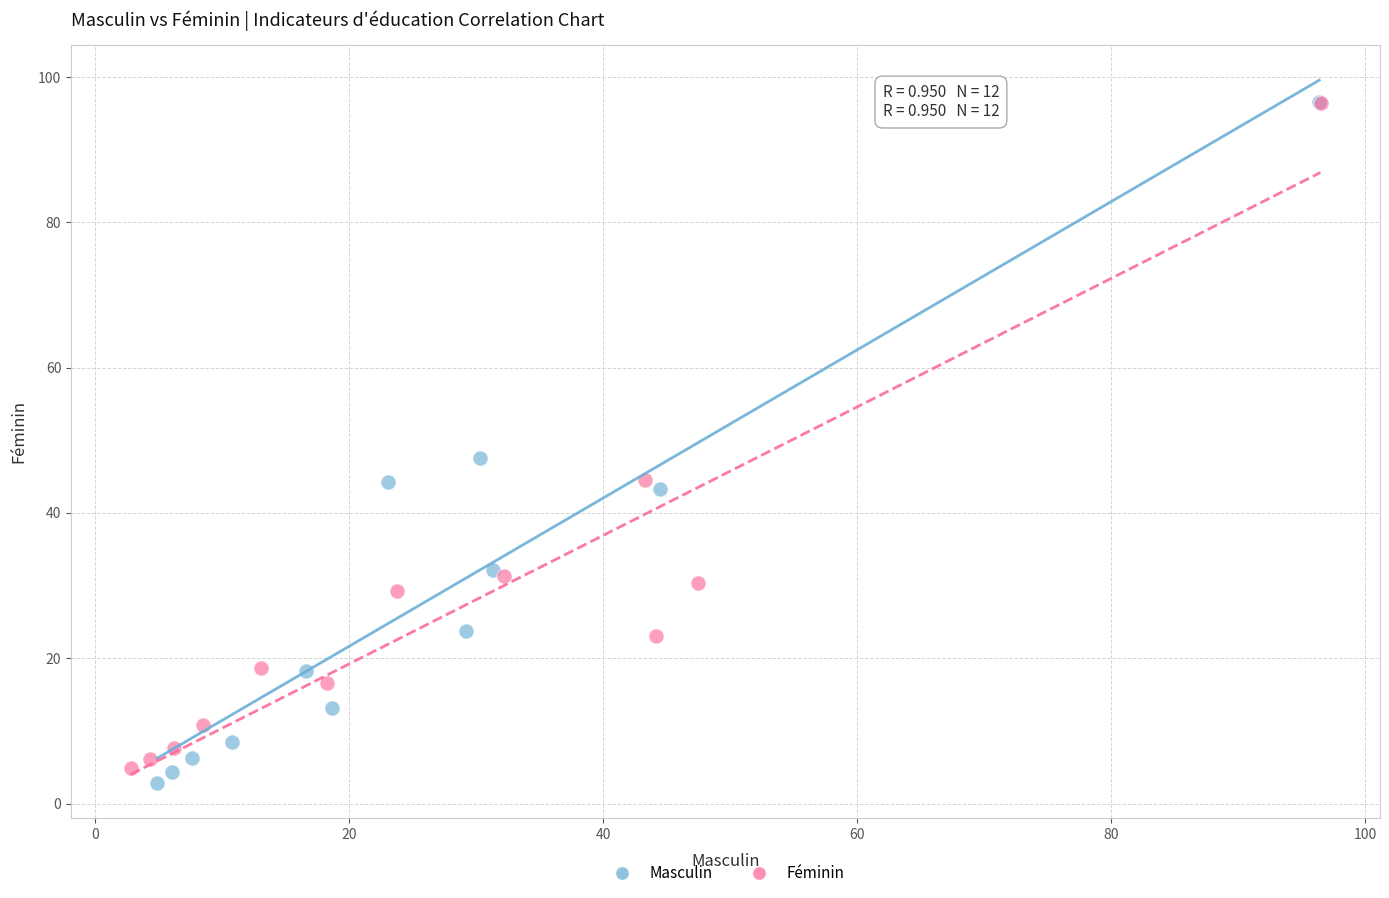

Which series has the largest Y range (max minus min)?

Masculin